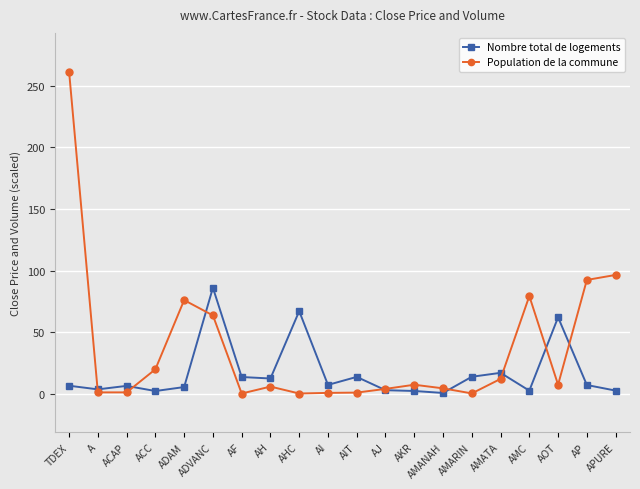

At which category does Nombre total de logements reach its first local peak?

ACAP